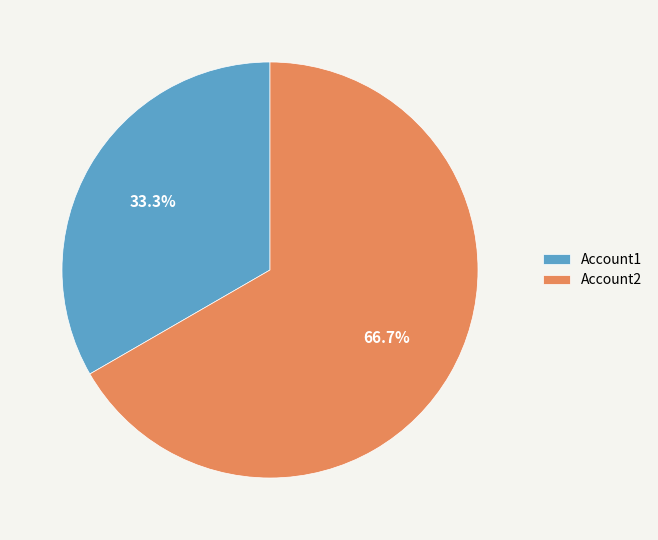

Count the number of slices in the pie.

2